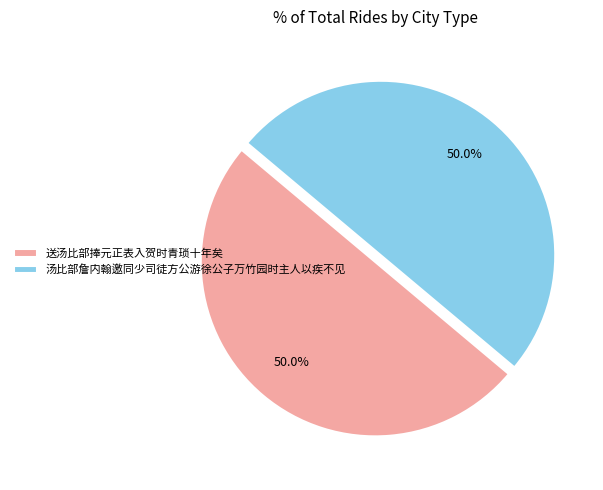

Is it true that 汤比部詹内翰邀同少司徒方公游徐公子万竹园时主人以疾不见 is 50% of the pie?

True